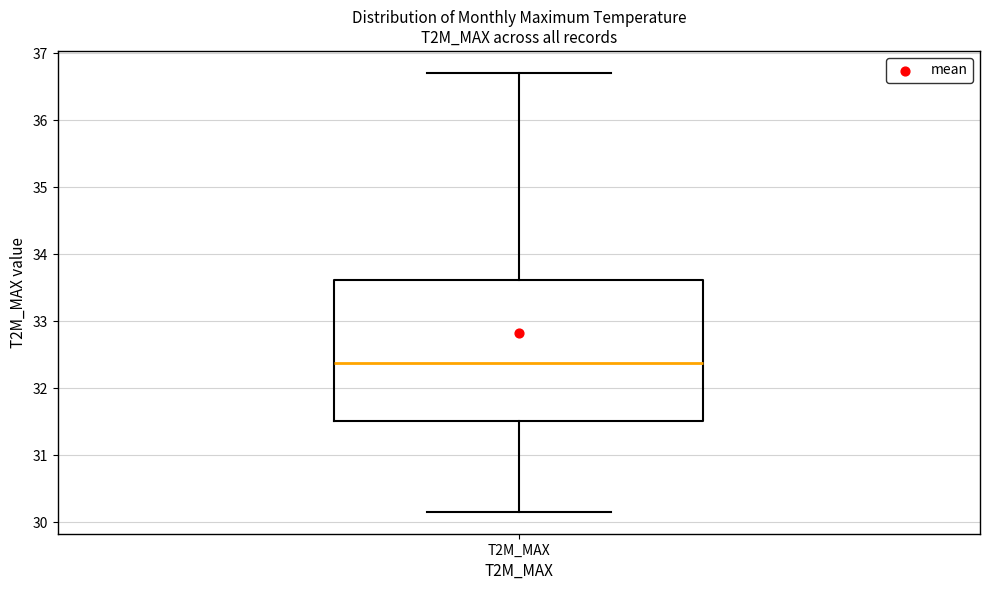

Where does the upper whisker of the box for T2M_MAX end on the y-axis? The values are not printed on the chart, so give them approximately, as read against the axis.

36.7